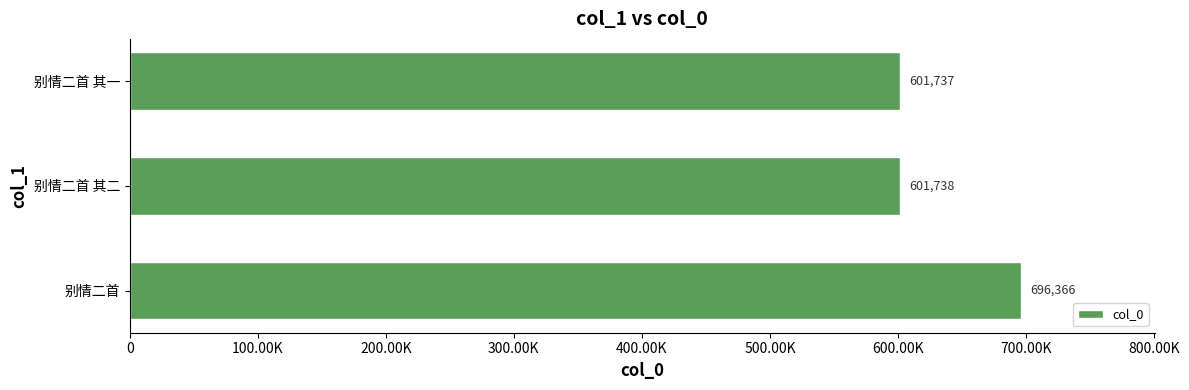

Does the chart contain any negative values?

No